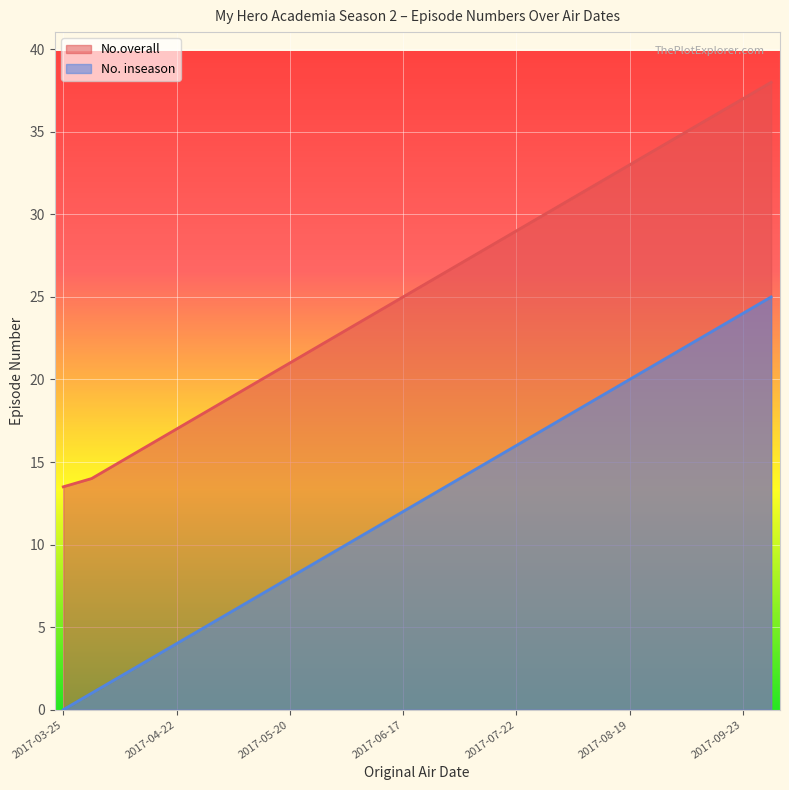

How many values in the No.overall series are below 26?

13